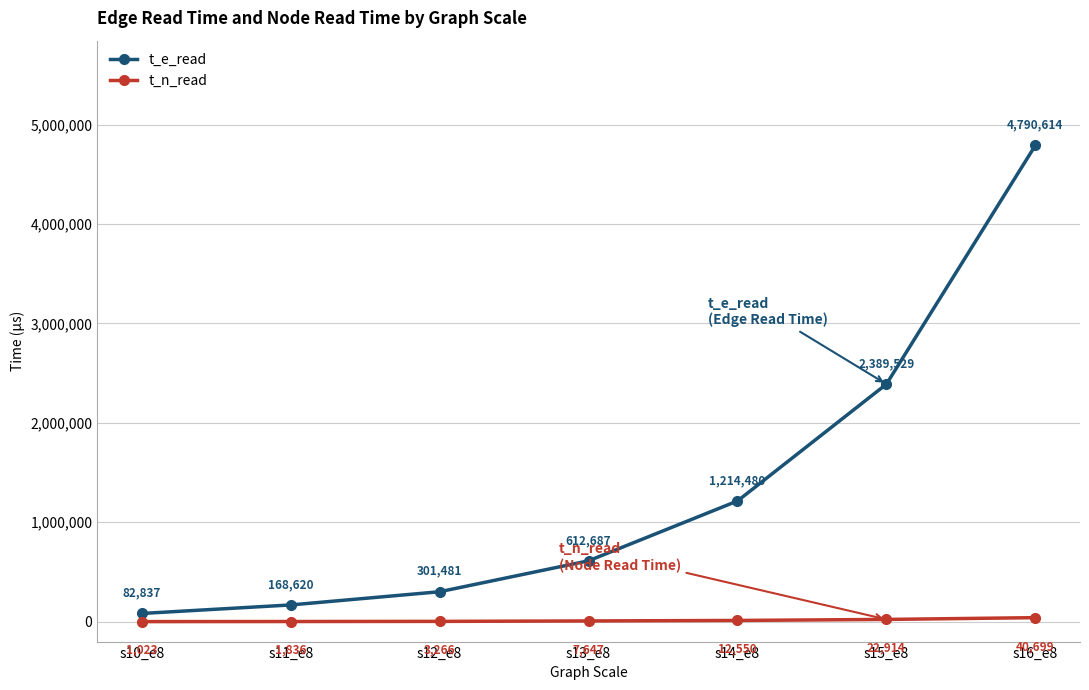

At s13_e8, list the series in order from largest to smallest.

t_e_read, t_n_read